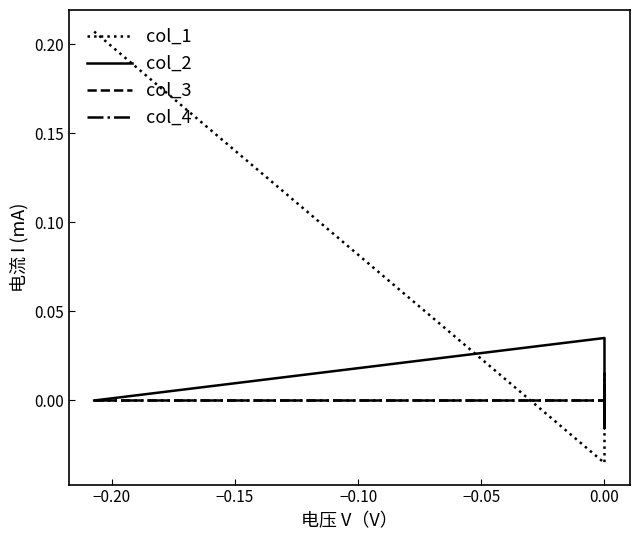

The col_1 series shows -0.2 at 0.00. True or false?

False